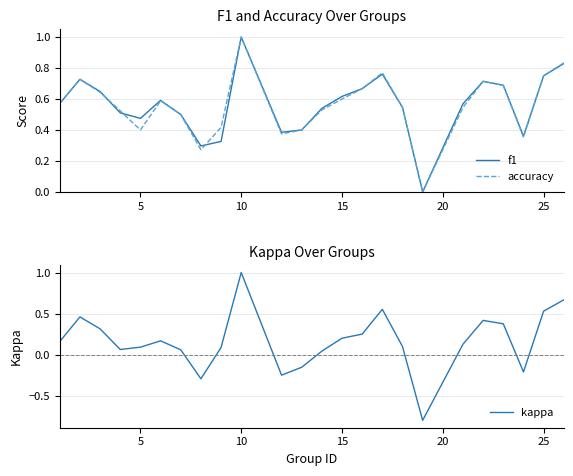

How many distinct data groups are displayed?

3